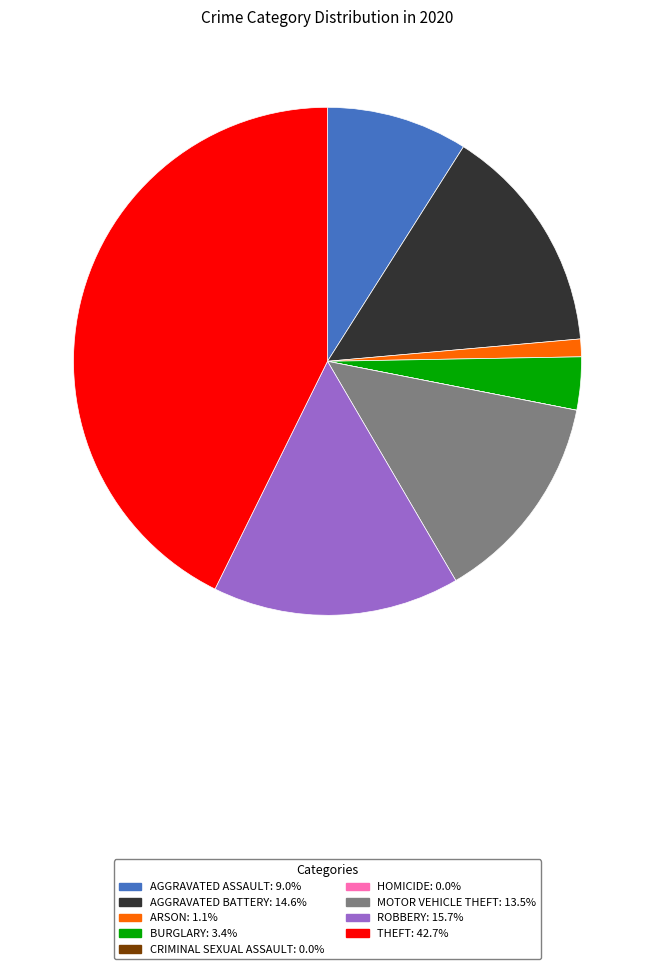

Does any single category account for the majority?

No